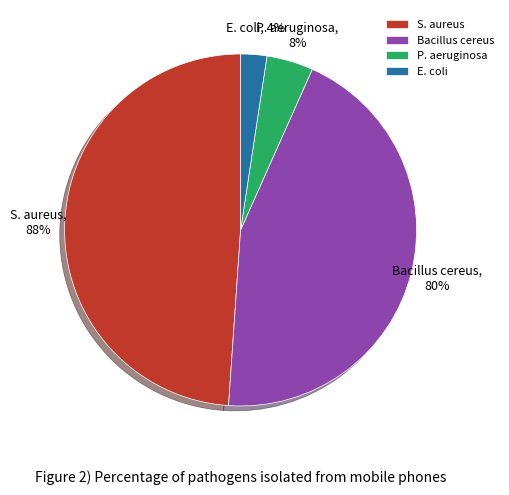

To the nearest percent, what percentage of the pie is 1.0?

11%